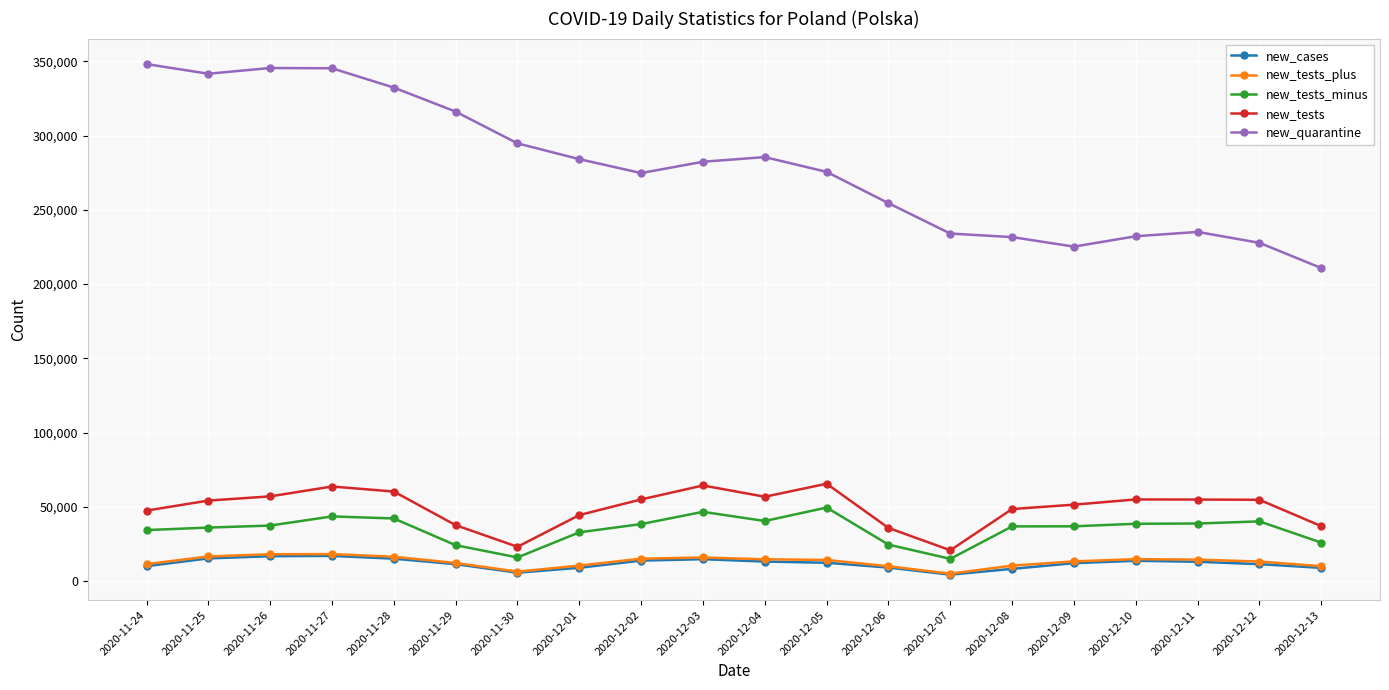

True or false: new_tests_plus and new_tests_minus cross at least once.

False